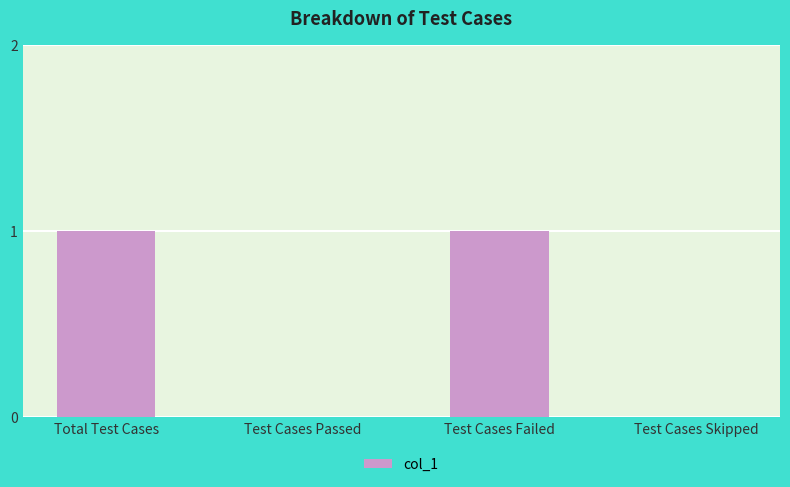

Is it true that the value at Test Cases Passed is -1?

False